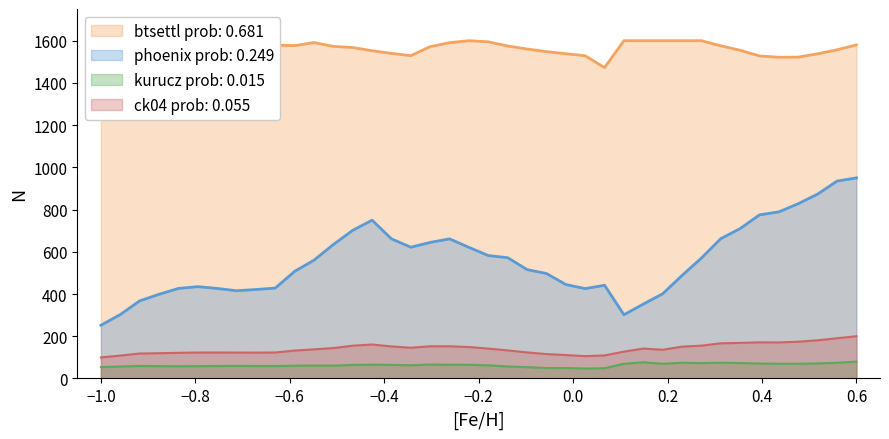

List the series in order of their peak value, highest first.

btsettl prob: 0.681, phoenix prob: 0.249, ck04 prob: 0.055, kurucz prob: 0.015